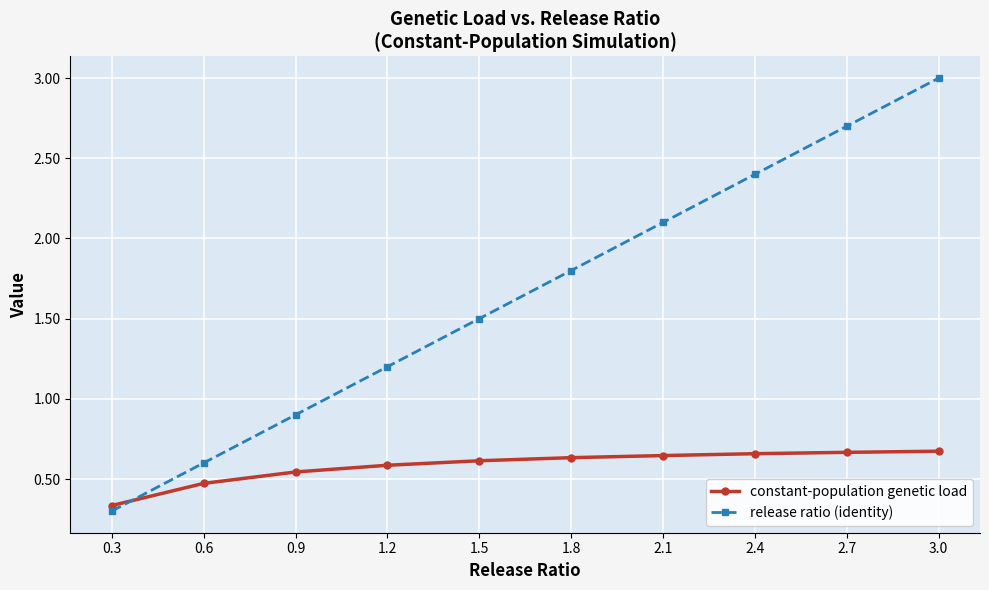

Does the chart have visible grid lines?

Yes